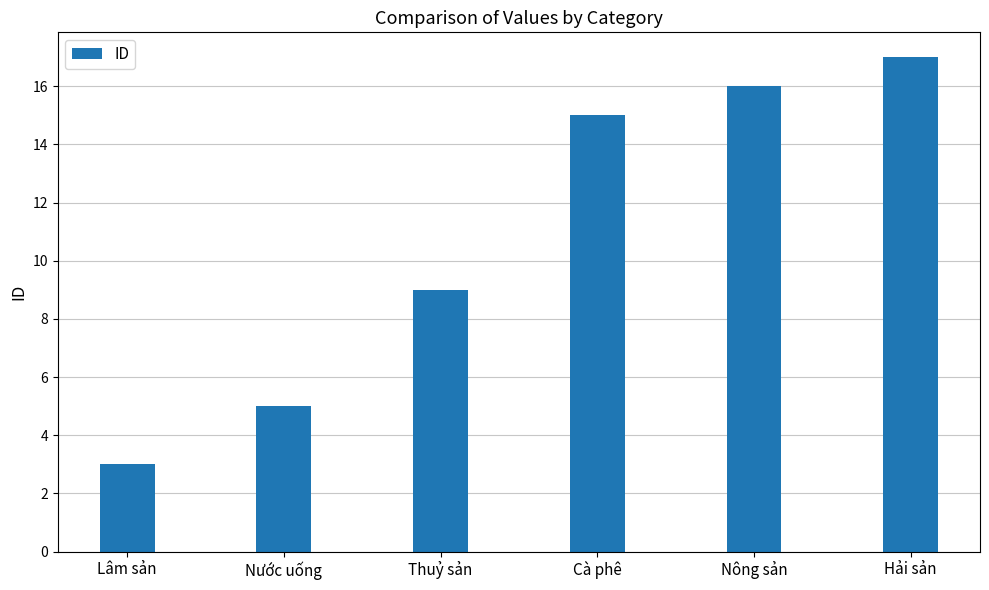

The value at Cà phê is 23. True or false?

False